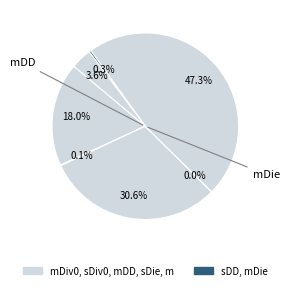

To the nearest percent, what is the average slice percentage?

14%